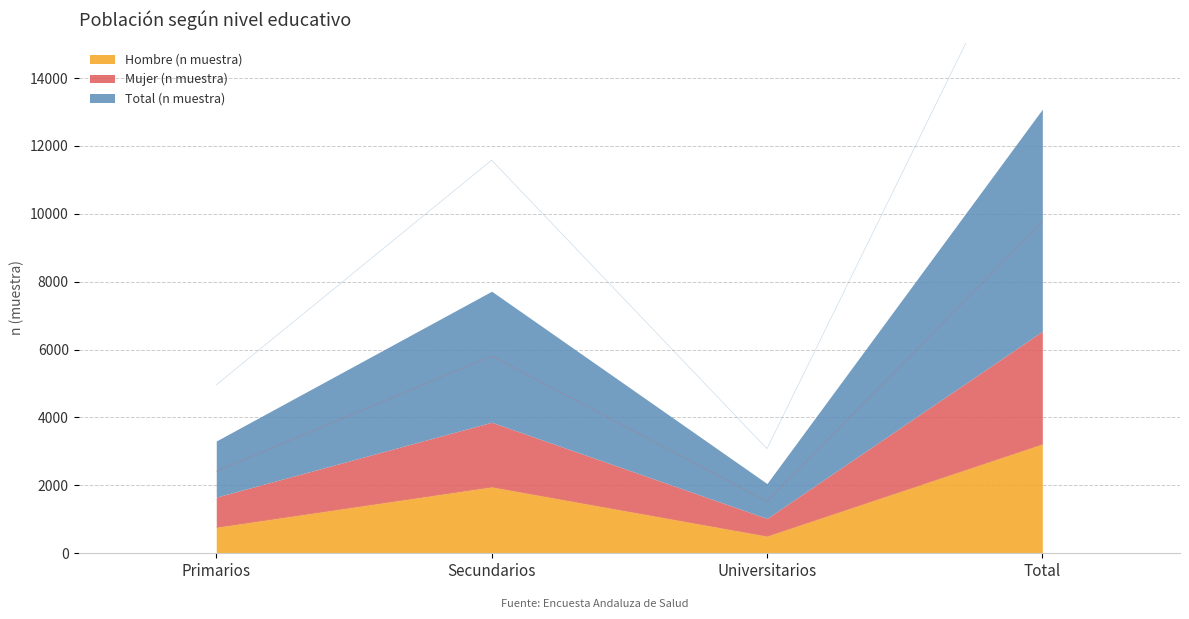

What is the highest value of the Hombre (n muestra) series?

3215